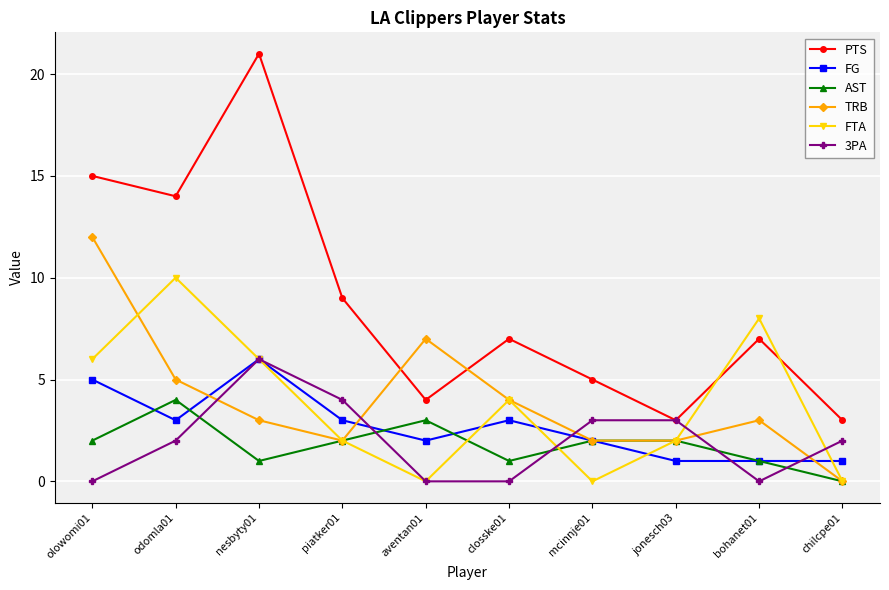

What position from the right is aventan01?

6